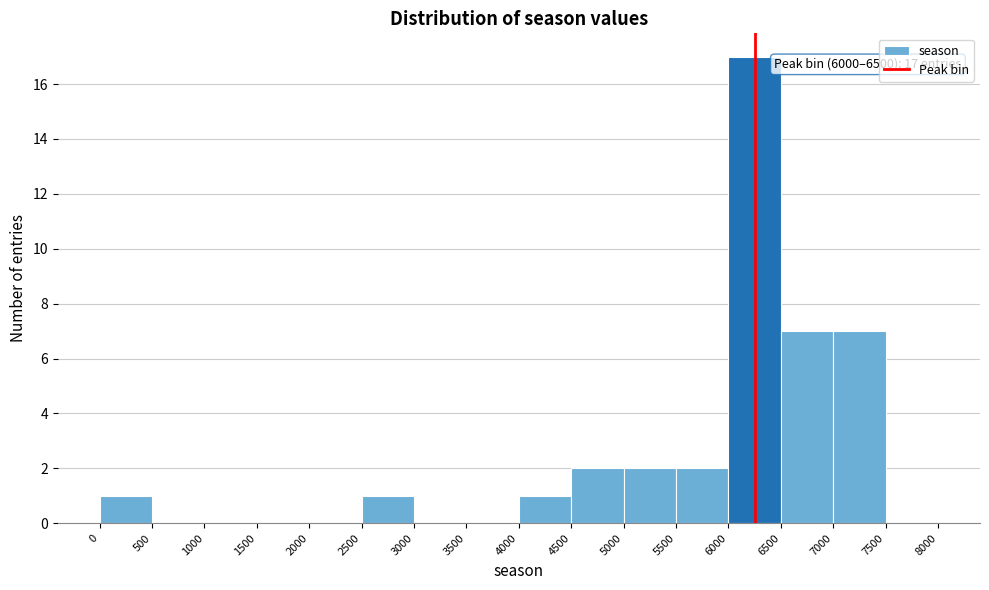

Which range on the x-axis has the tallest bar?

6000 to 6500